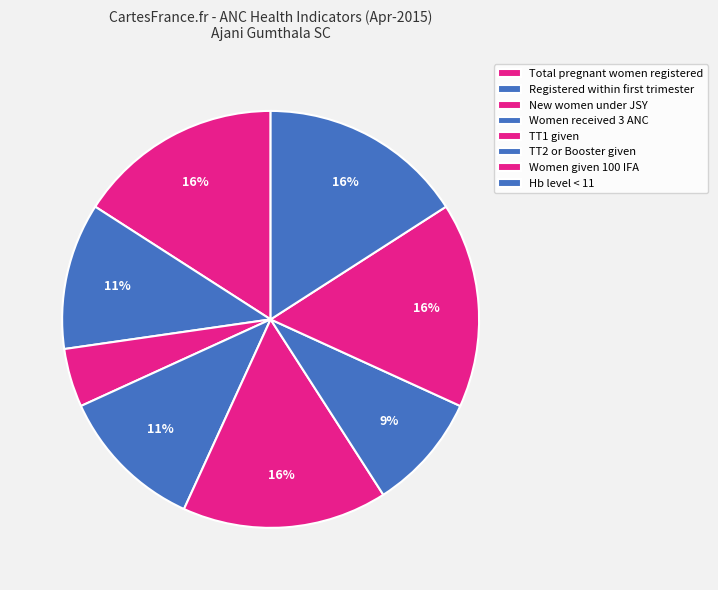

What percentage is NOT represented by Total pregnant women registered?

84.1%